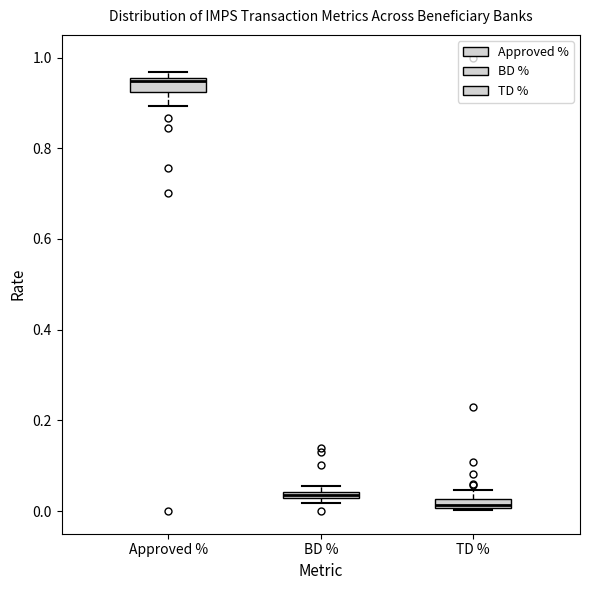

Where is the upper edge of the box for TD % on the y-axis? The values are not printed on the chart, so give them approximately, as read against the axis.

0.02